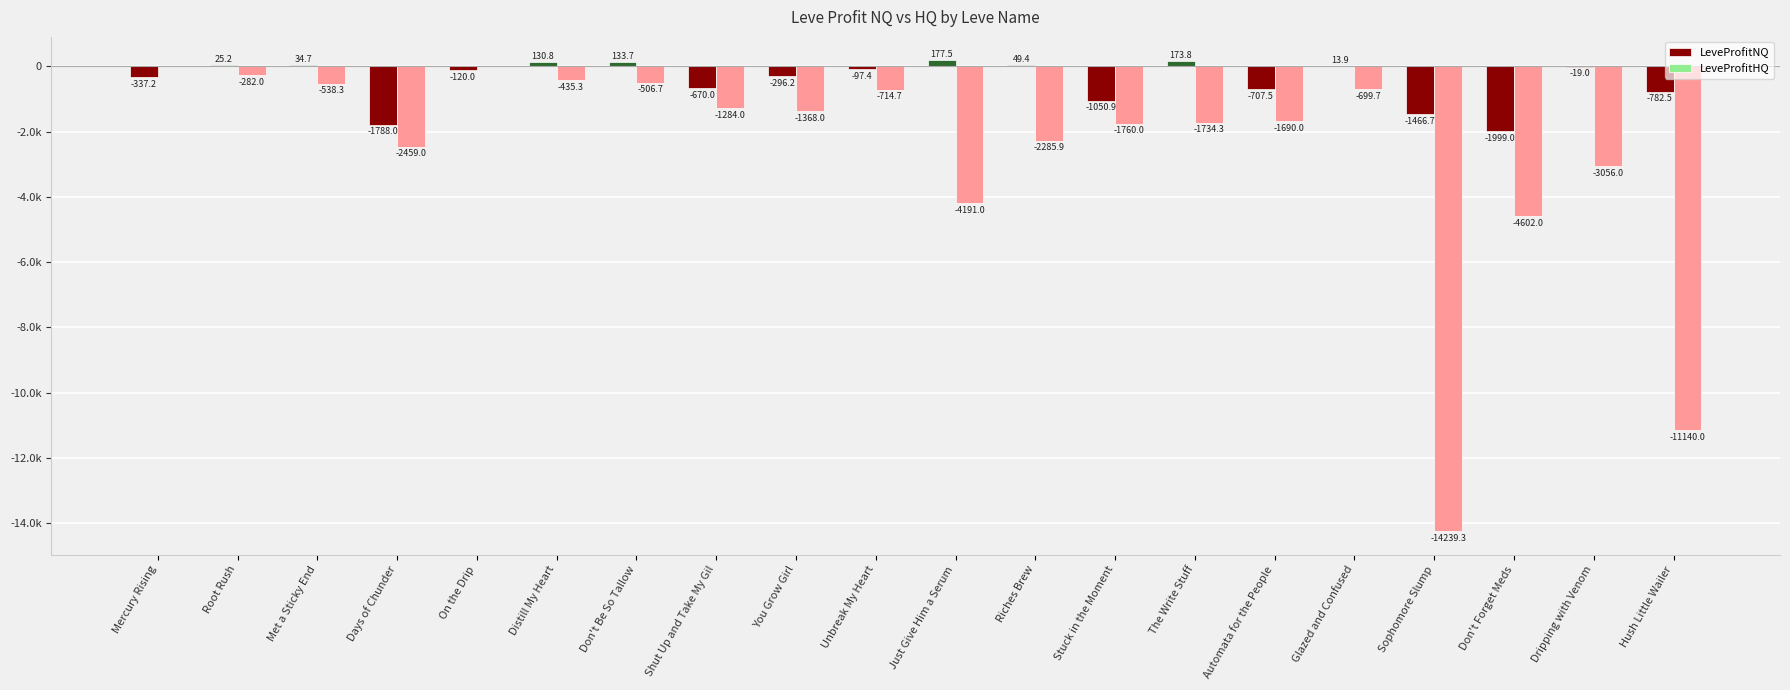

Are the bars grouped side by side (vs. stacked)?

Yes